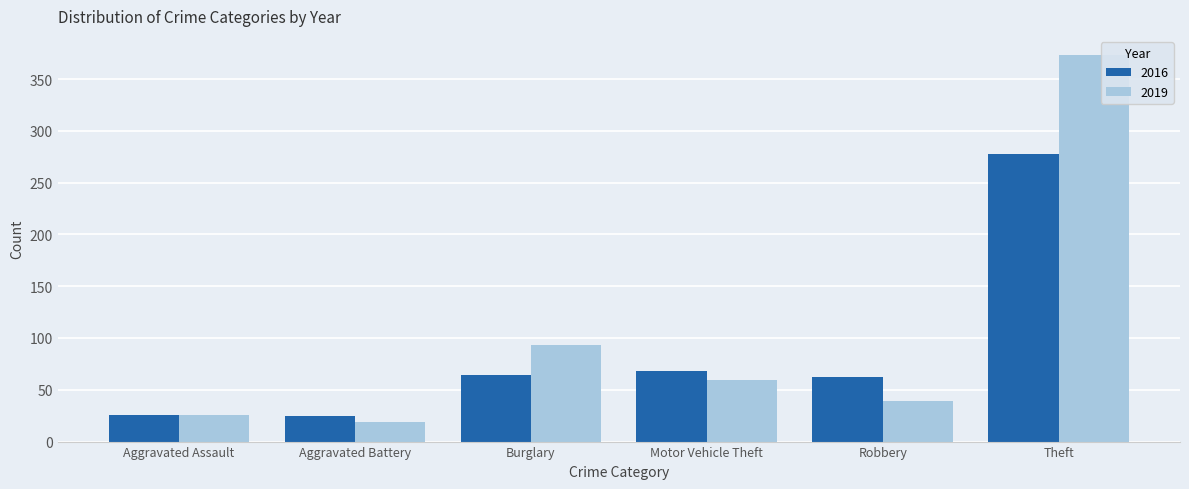

At which category is the sum across all series the highest?

Theft